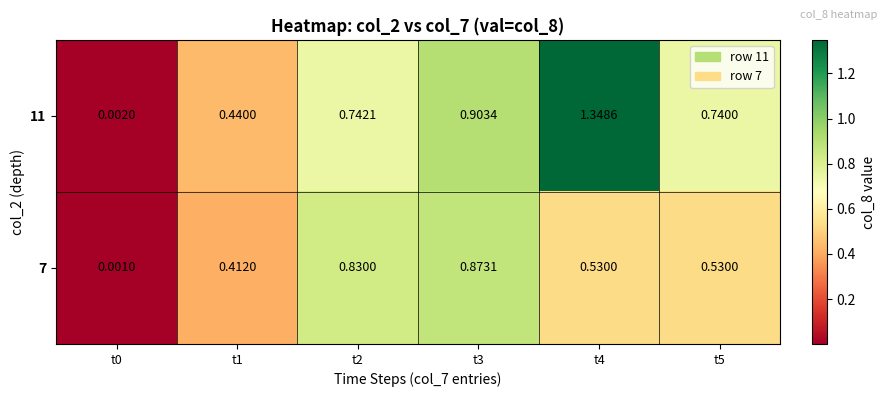

Is the value of 7 at t1 greater than the value of 11 at t3?

No